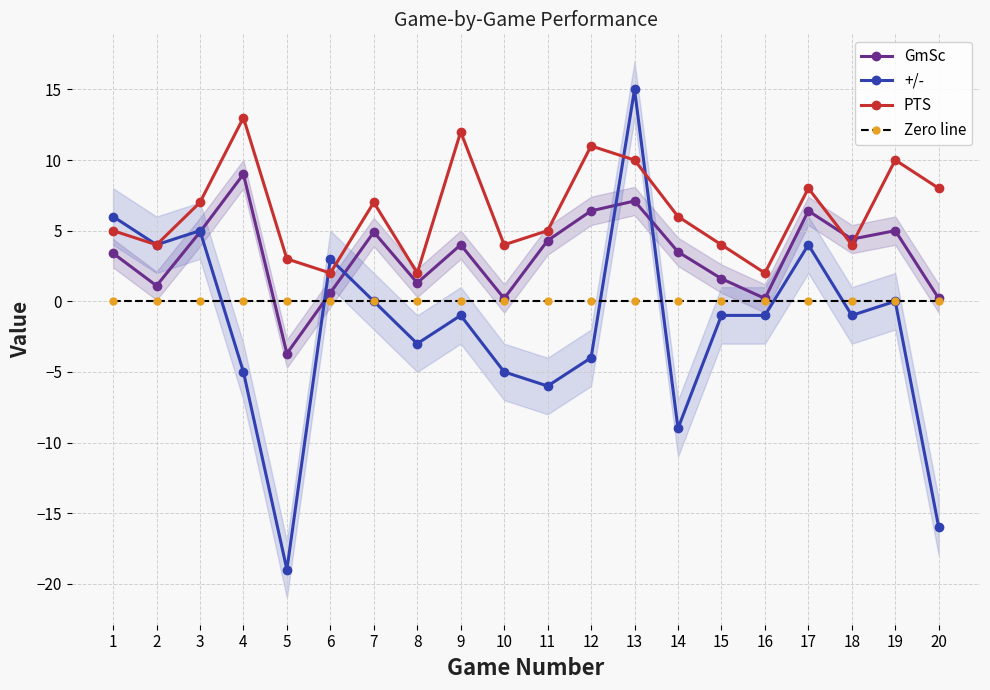

Does the chart have visible grid lines?

Yes